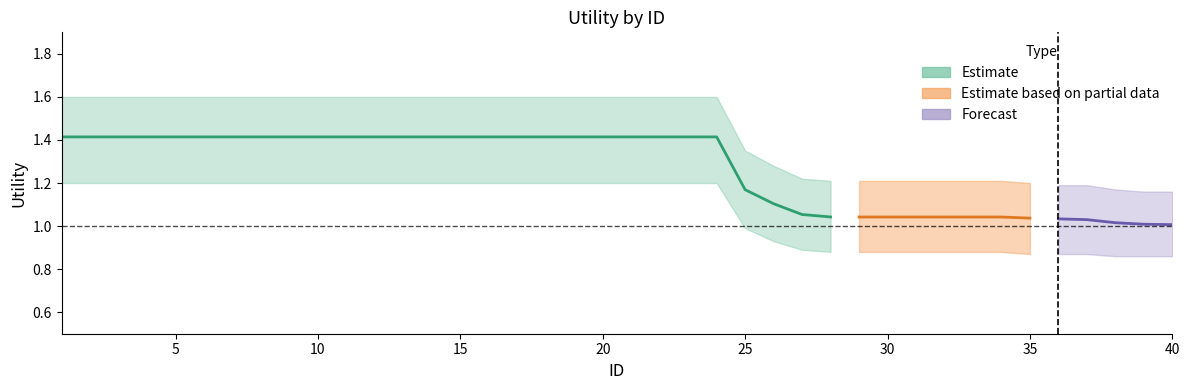

What is the highest value of the Estimate series?

1.4